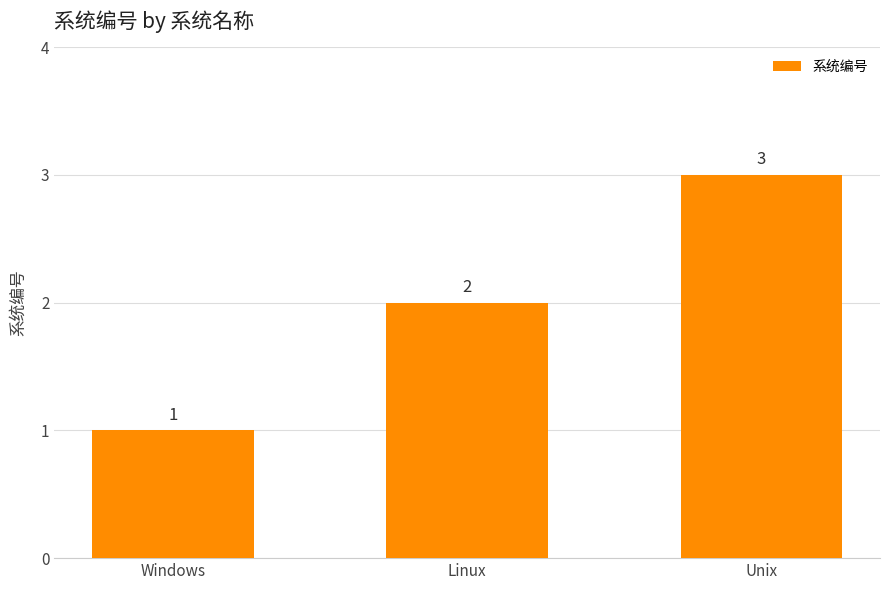

What is the label of the 3rd bar from the left?

Unix